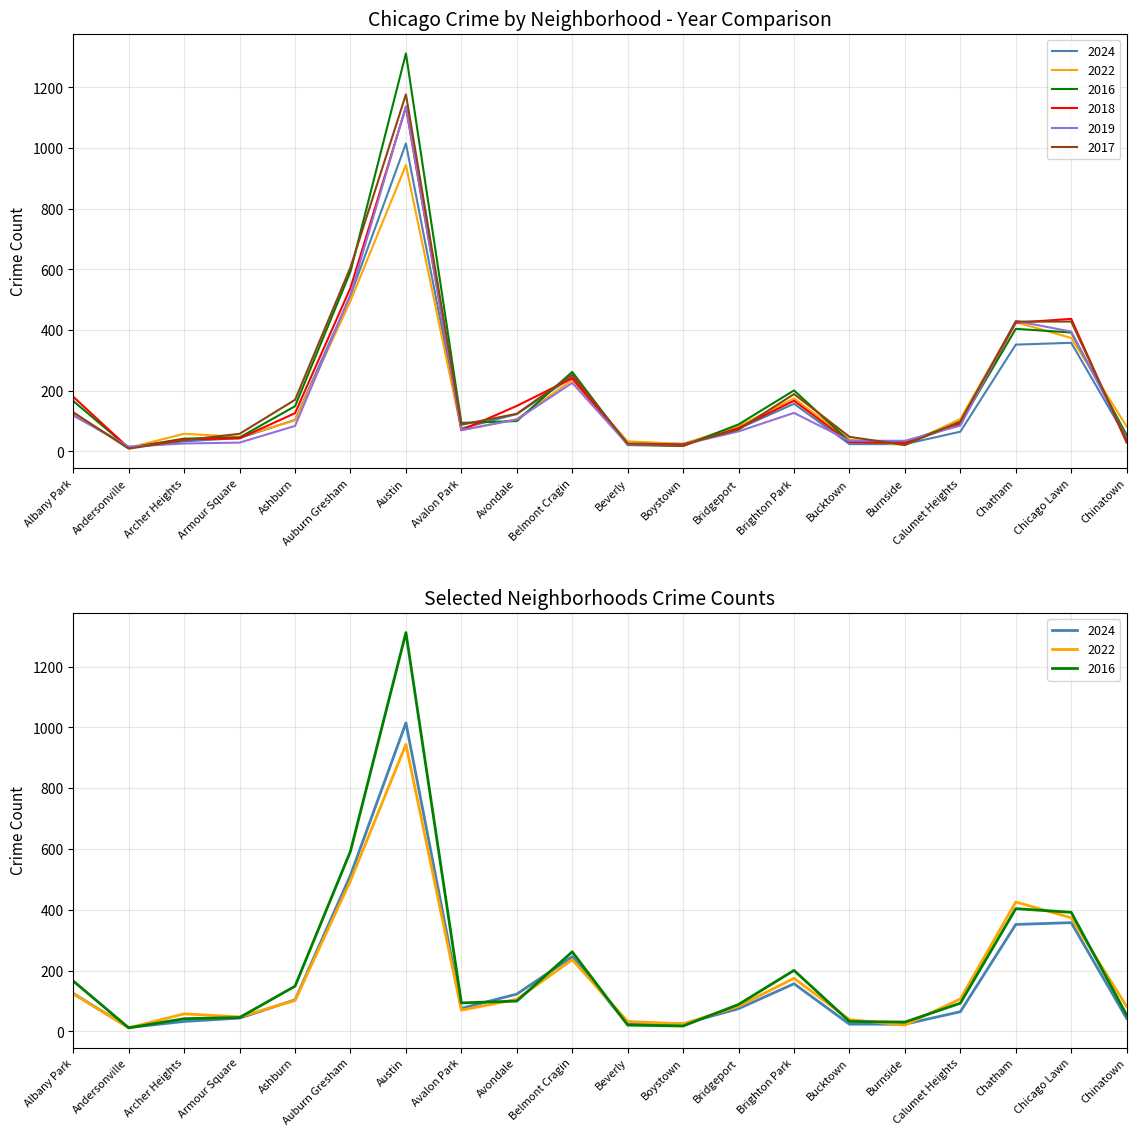

List the labels in order of 2016 value, largest first.

Austin, Auburn Gresham, Chatham, Chicago Lawn, Belmont Cragin, Brighton Park, Albany Park, Ashburn, Avondale, Avalon Park, Calumet Heights, Bridgeport, Chinatown, Armour Square, Archer Heights, Bucktown, Burnside, Beverly, Boystown, Andersonville